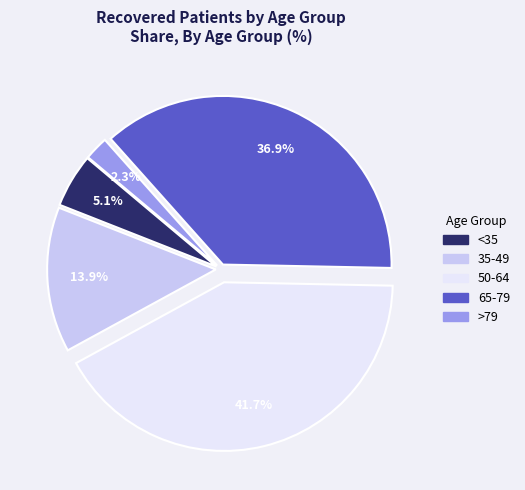

Is there a majority slice in this chart?

No